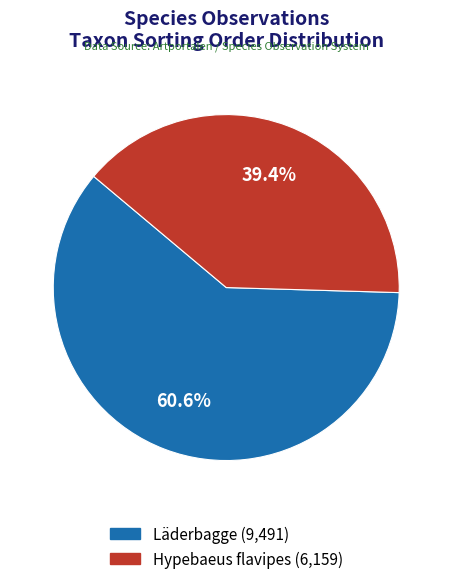

How many segments does this pie chart have?

2